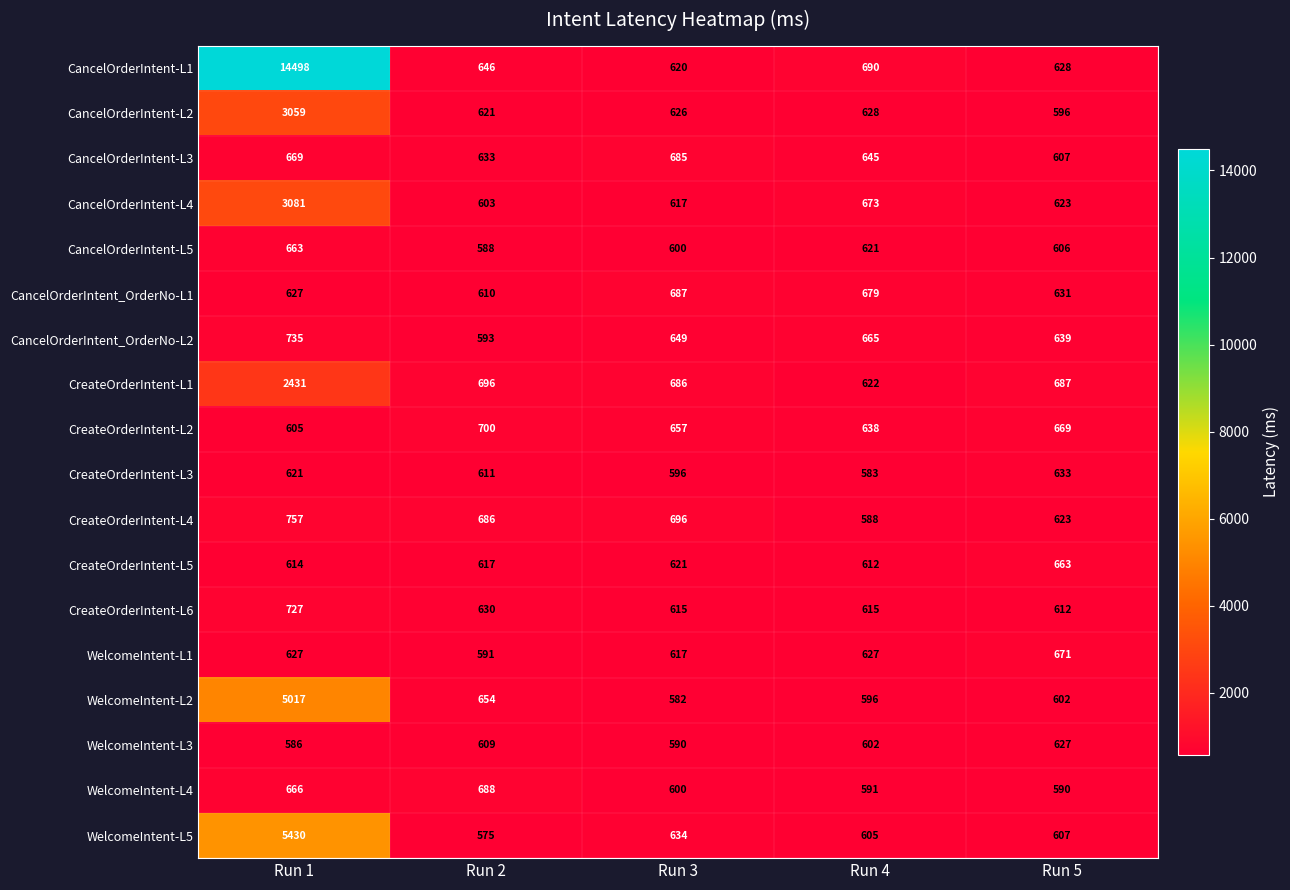

Rank the categories by CancelOrderIntent-L1 value from highest to lowest.

Run 1, Run 4, Run 2, Run 5, Run 3